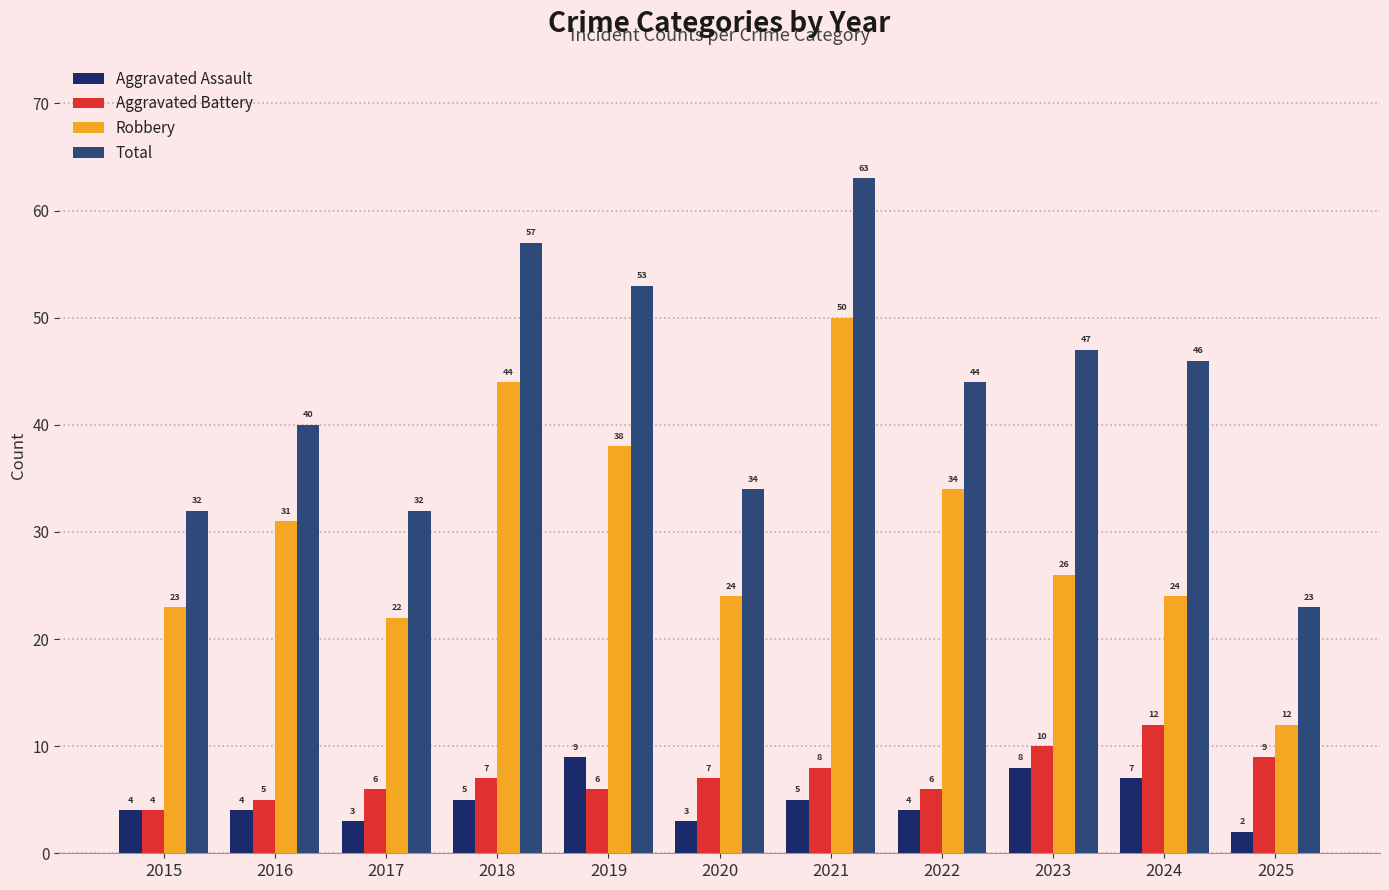

Read the Robbery value at 2020.

24